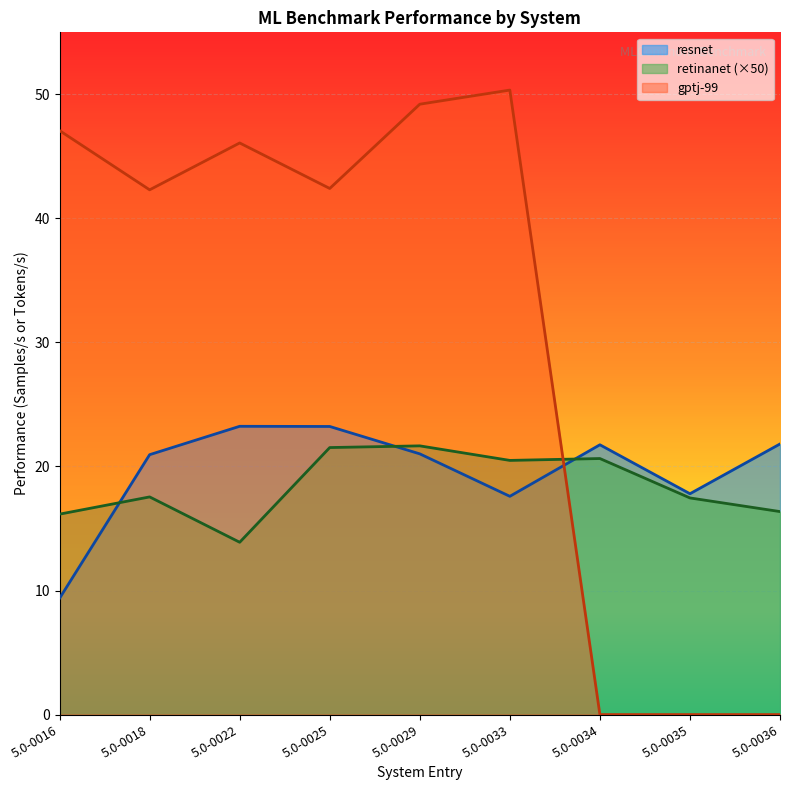

How many interior local peaks does the retinanet series have?

3